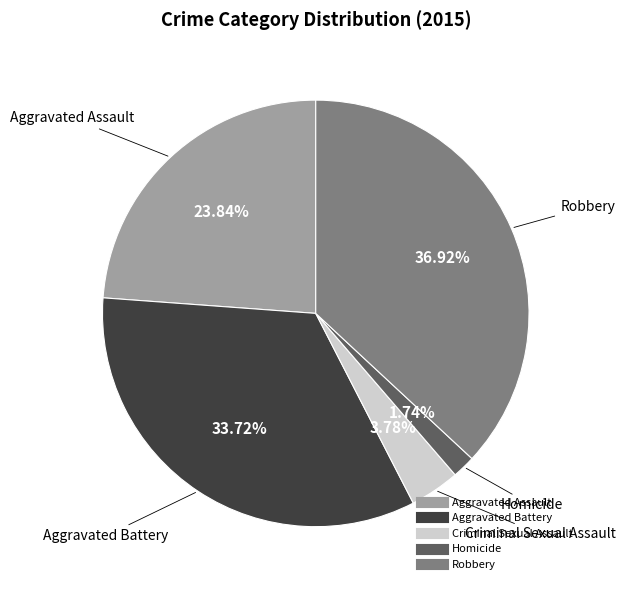

To the nearest percent, what is the difference between the Aggravated Battery and Robbery slice percentages?

3%